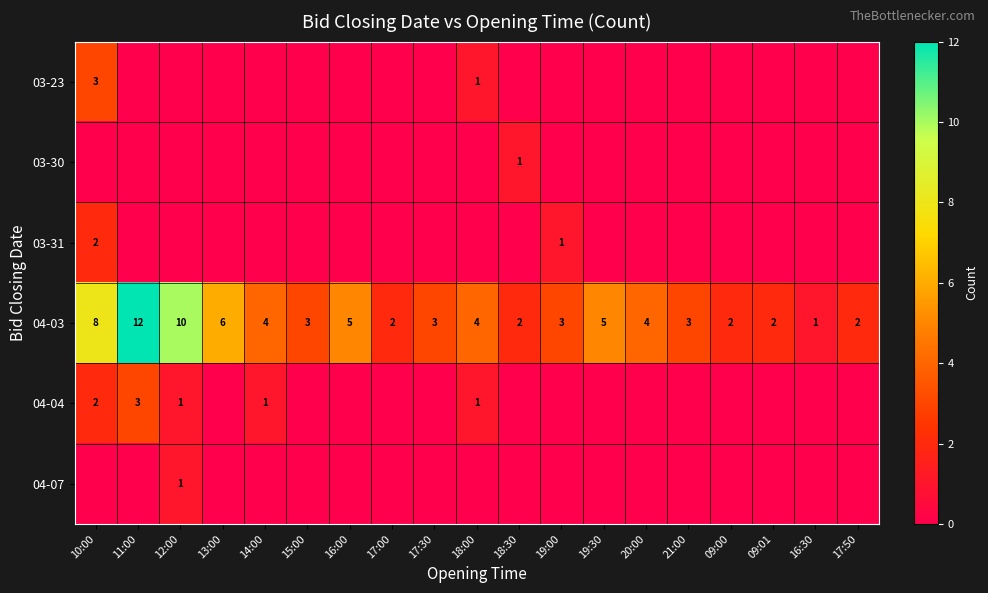

Which category has the lowest value in the 04-03 series?

16:30